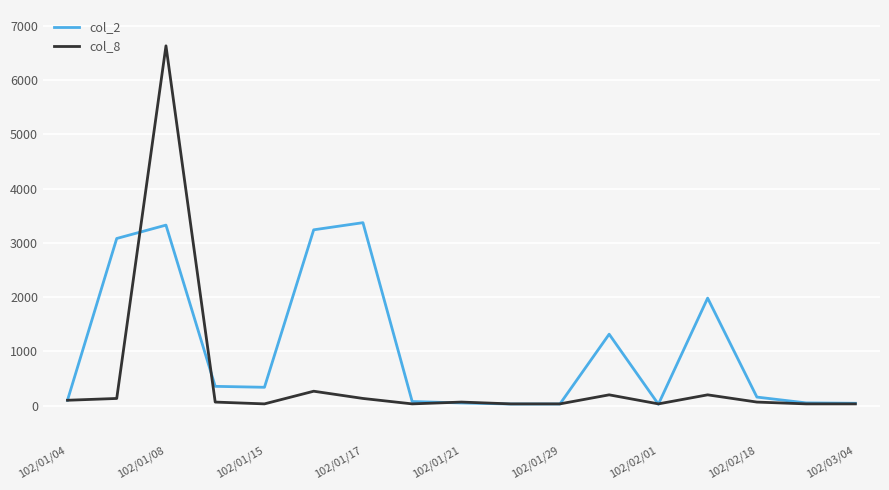

Which series has the largest total across all categories?

col_2